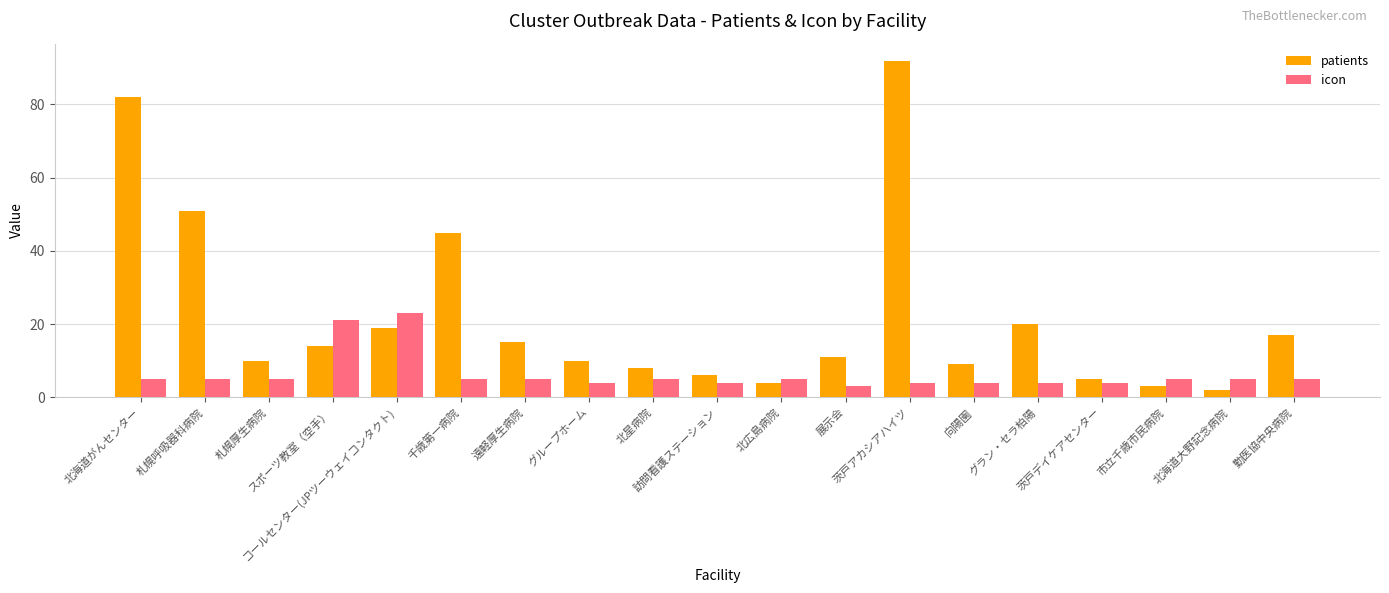

Reading left to right, what are all the values shown in this chart?

patients: 82	51	10	14	19	45	15	10	8	6	4	11	92	9	20	5	3	2	17
icon: 5	5	5	21	23	5	5	4	5	4	5	3	4	4	4	4	5	5	5